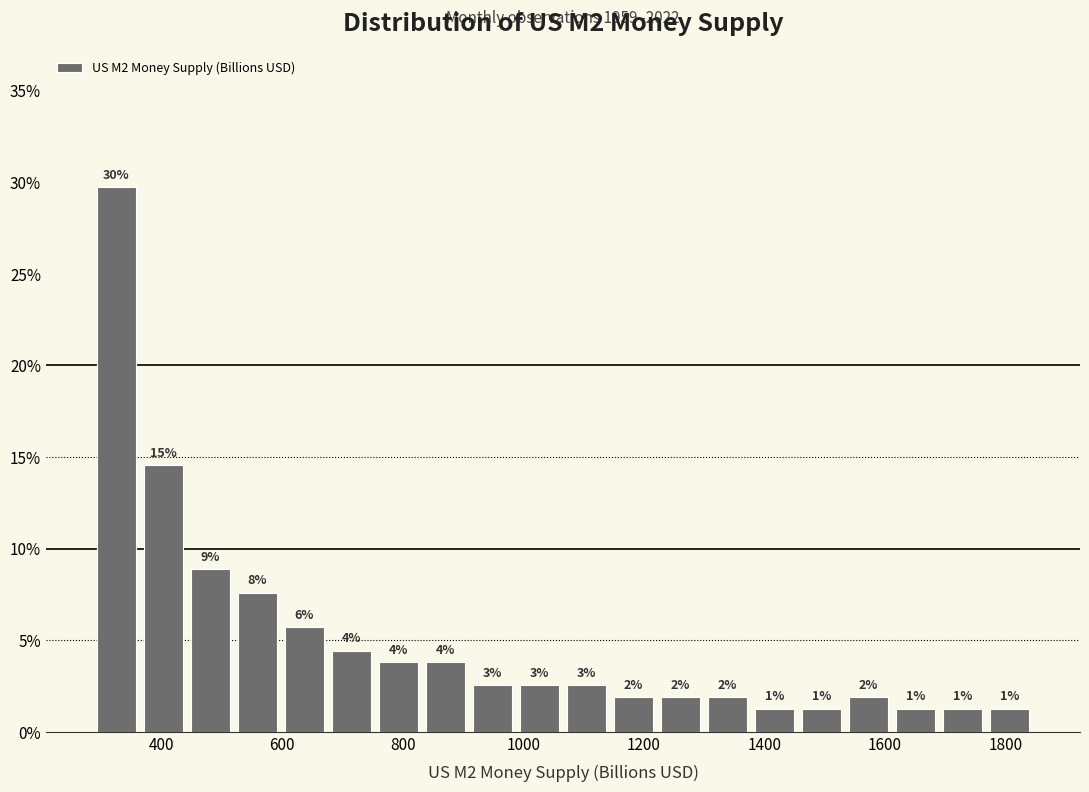

Read against the x-axis, roughly where is the centre of the tallest bar?

320